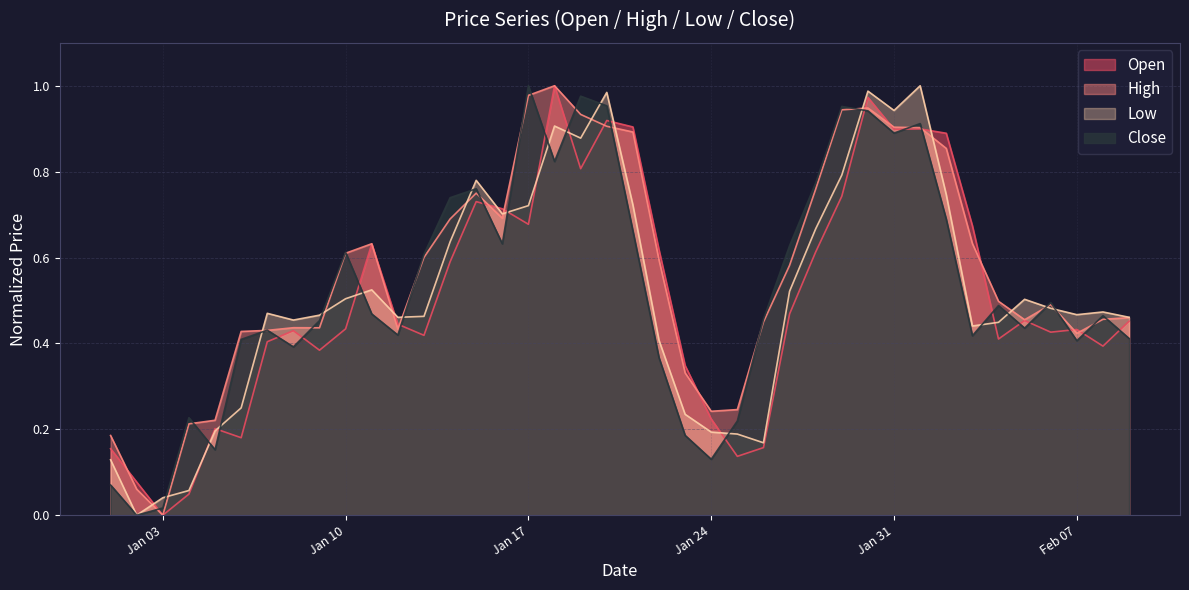

True or false: Close and Open cross at least once.

True